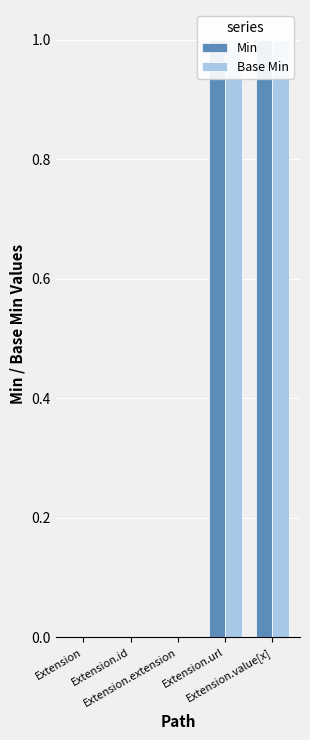

Which series has the largest total across all categories?

Min